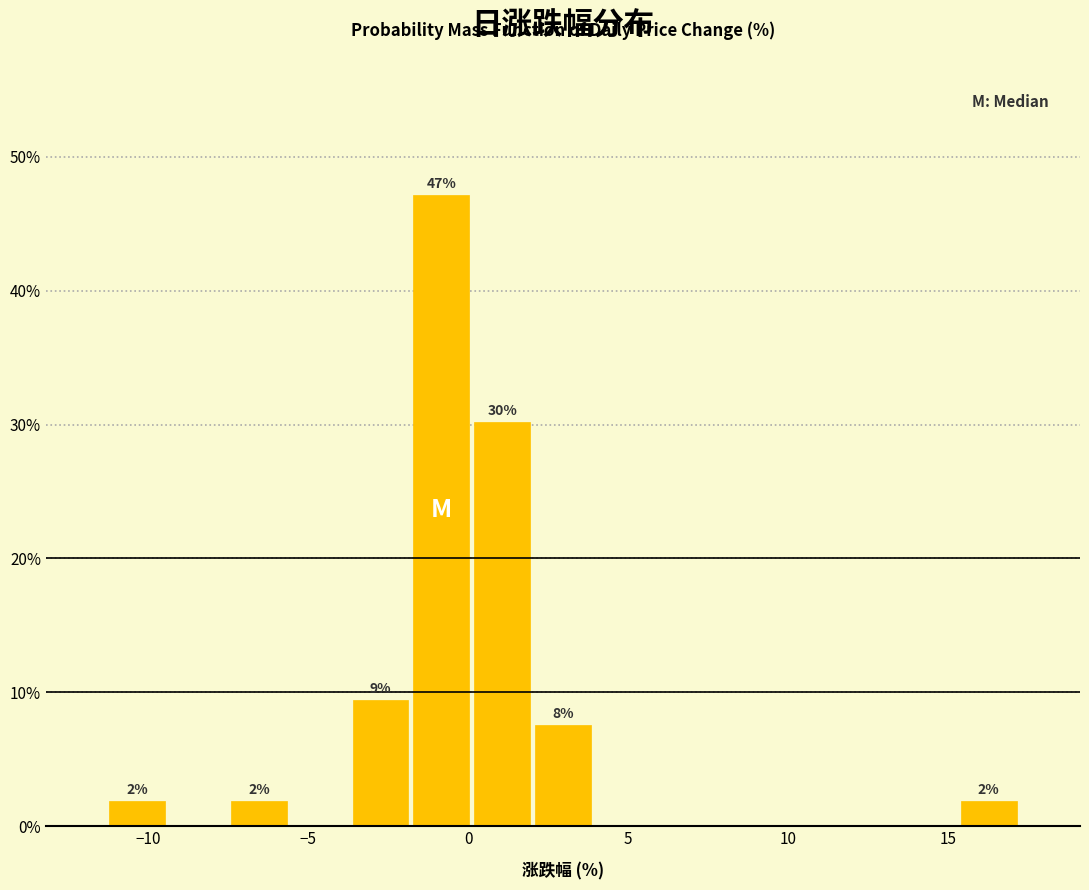

Read against the x-axis, roughly where is the centre of the tallest bar?

-1.0